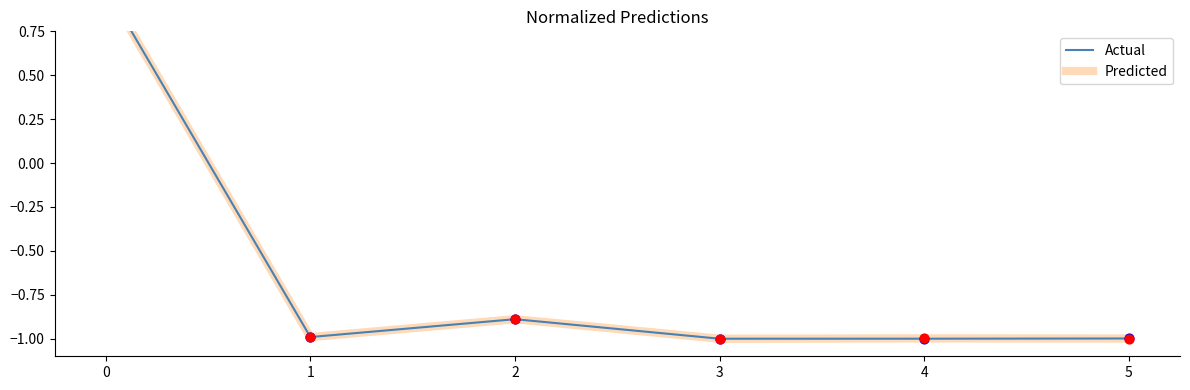

Which series reaches the minimum Y coordinate?

Actual